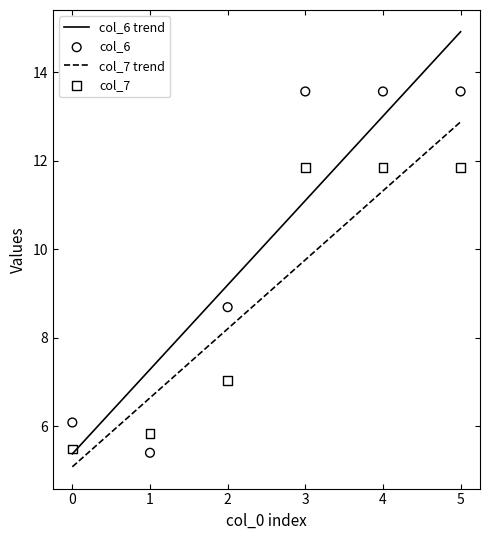

At how many categories does at least one series exceed 8?

4